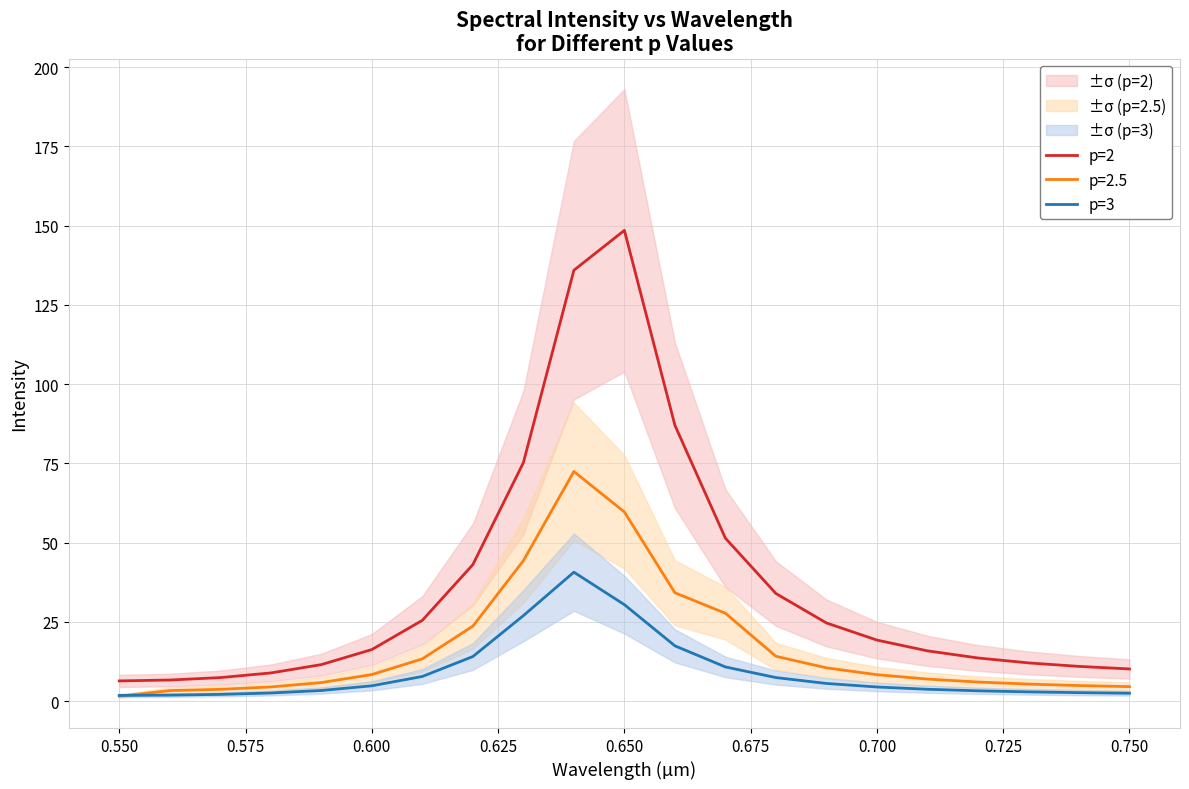

Does the chart have visible grid lines?

Yes